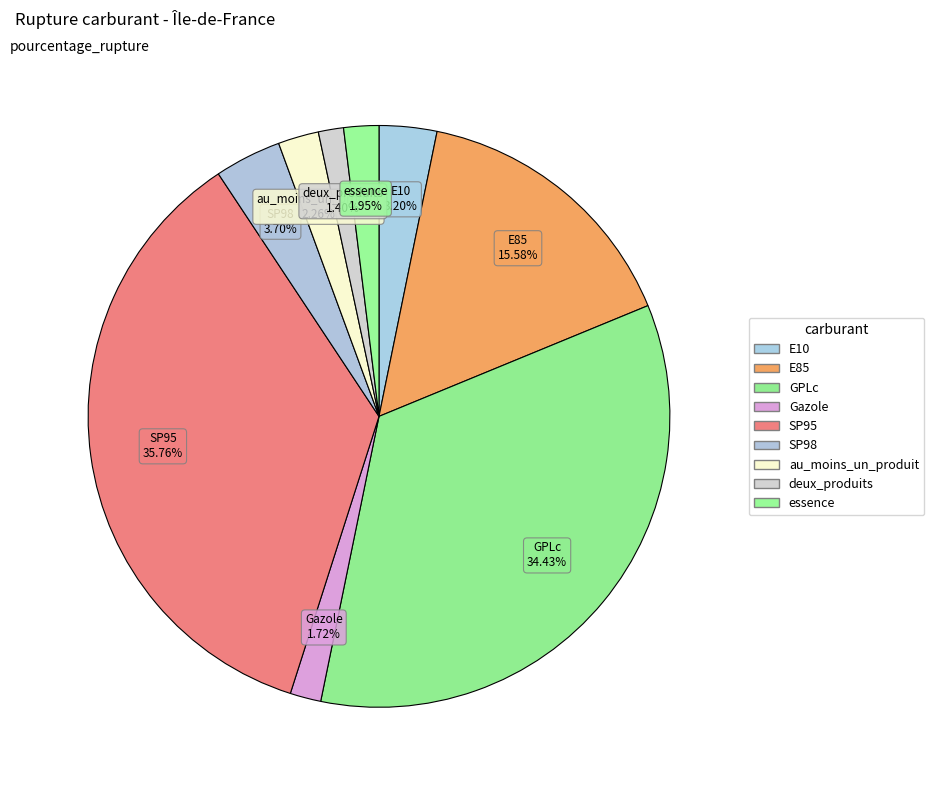

Is it true that essence is 2% of the pie?

True